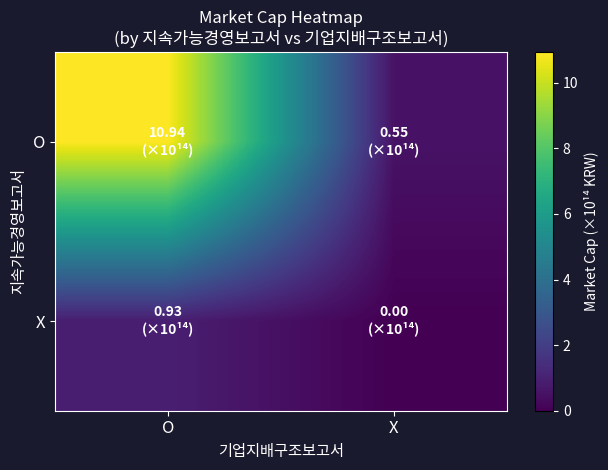

At which category is the sum across all series the highest?

O